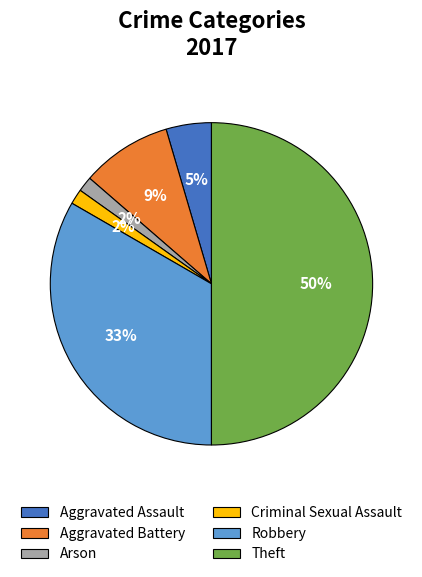

What percentage is the Arson slice, to the nearest percent?

2%